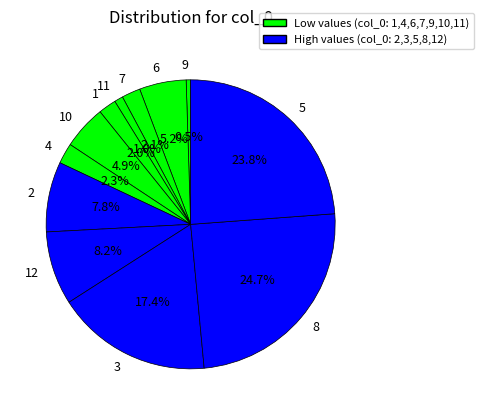

Does 4 represent more than half of the total?

No